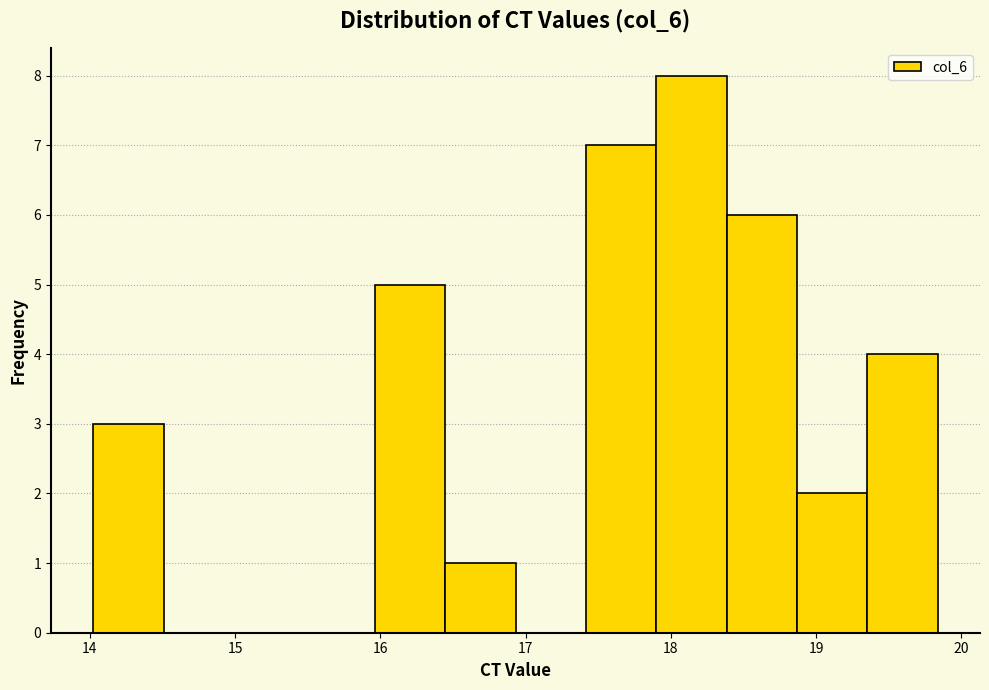

Reading left to right, transcribe this chart: for each bar, give the range it covers on the x-axis and its height. Neither the bar edges nor the heights are printed on the chart, so give them approximately, as read against the axes.

14.0 to 14.5: 3
14.5 to 15.0: 0
15.0 to 15.5: 0
15.5 to 16.0: 0
16.0 to 16.4: 5
16.4 to 16.9: 1
16.9 to 17.4: 0
17.4 to 17.9: 7
17.9 to 18.4: 8
18.4 to 18.9: 6
18.9 to 19.4: 2
19.4 to 19.8: 4